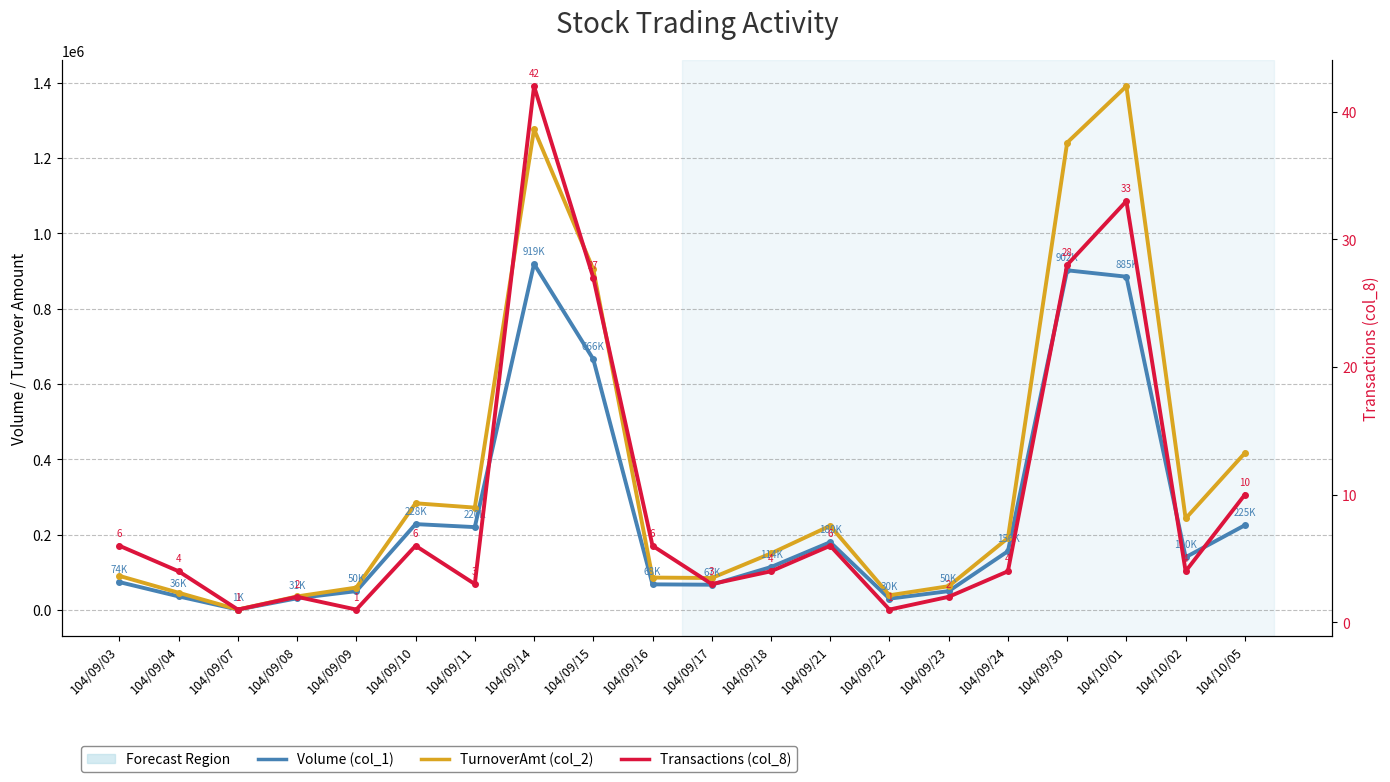

Where does the Volume (col_1) series first go above 140000?

104/09/10